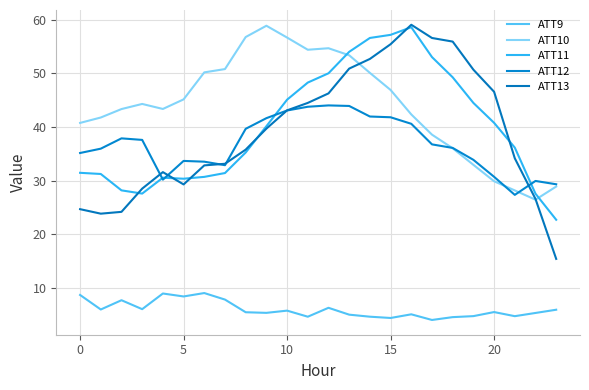

Reading left to right, extract all data points from this chart.

ATT9: 8.6	5.9	7.7	6.0	8.9	8.4	9.0	7.8	5.4	5.3	5.7	4.6	6.3	5.0	4.6	4.4	5.0	4.0	4.5	4.7	5.5	4.7	5.3	5.9
ATT10: 40.8	41.8	43.4	44.3	43.4	45.2	50.2	50.8	56.8	58.9	56.7	54.4	54.7	53.4	50.1	46.9	42.3	38.6	36.0	32.9	29.9	28.2	26.4	28.9
ATT11: 31.5	31.2	28.2	27.6	30.5	30.3	30.7	31.4	35.2	40.1	45.1	48.3	50.0	54.0	56.6	57.2	58.6	53.1	49.3	44.5	40.8	36.2	27.6	22.7
ATT12: 35.1	36.0	37.9	37.6	30.2	33.7	33.5	32.9	39.7	41.7	43.1	43.8	44.0	43.9	42.0	41.8	40.6	36.8	36.1	33.9	30.7	27.3	29.9	29.3
ATT13: 24.7	23.8	24.2	28.5	31.6	29.3	32.8	33.1	35.8	39.7	43.1	44.5	46.3	50.9	52.7	55.5	59.1	56.6	55.9	50.7	46.6	34.2	26.6	15.4